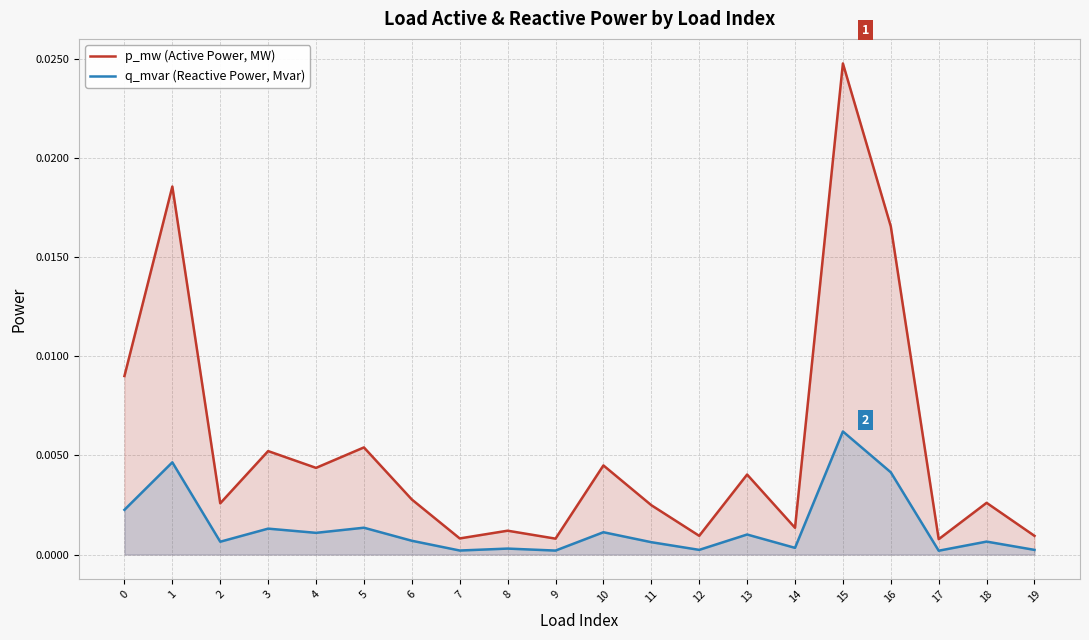

Between 16 and 18, which series saw the biggest shift?

p_mw (Active Power, MW)